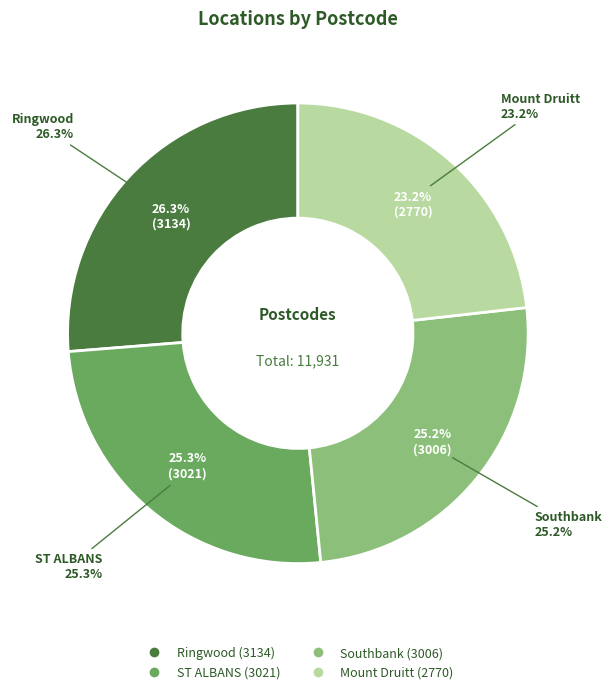

Rank the categories by value from lowest to highest.

Mount Druitt, Southbank, ST ALBANS, Ringwood